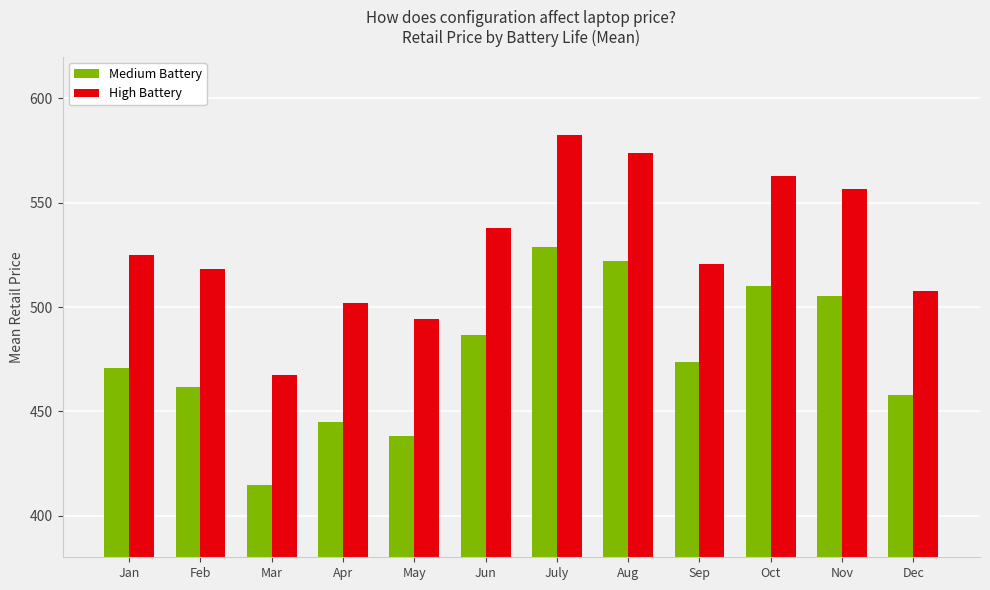

What is the difference between the Medium Battery values at Sep and Nov?

31.5